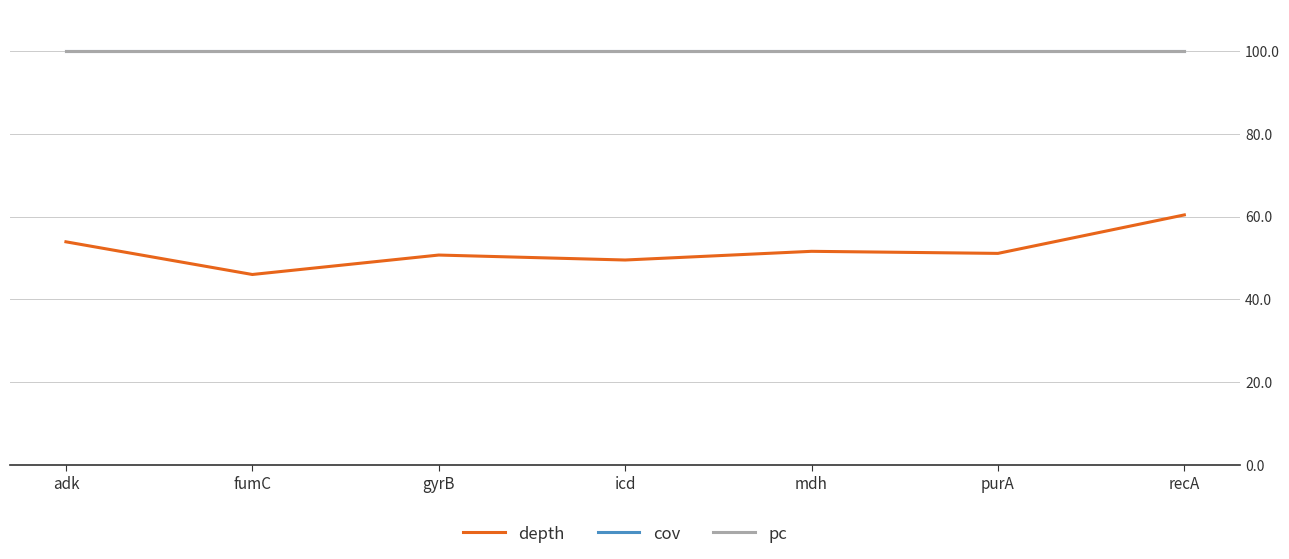

What is the minimum value shown in the chart?

46.0